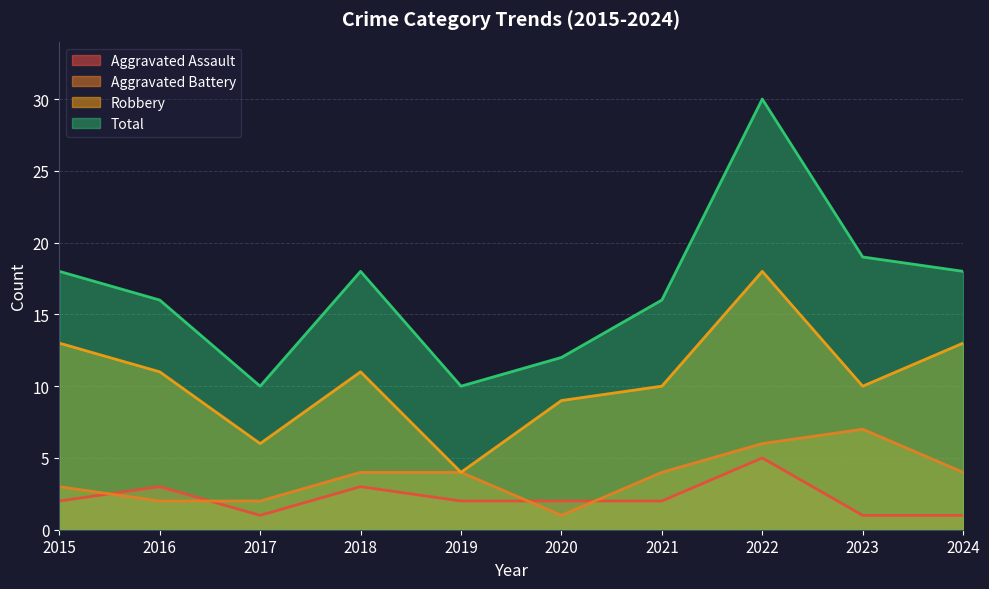

List the labels in order of Robbery value, largest first.

2022, 2015, 2024, 2016, 2018, 2021, 2023, 2020, 2017, 2019